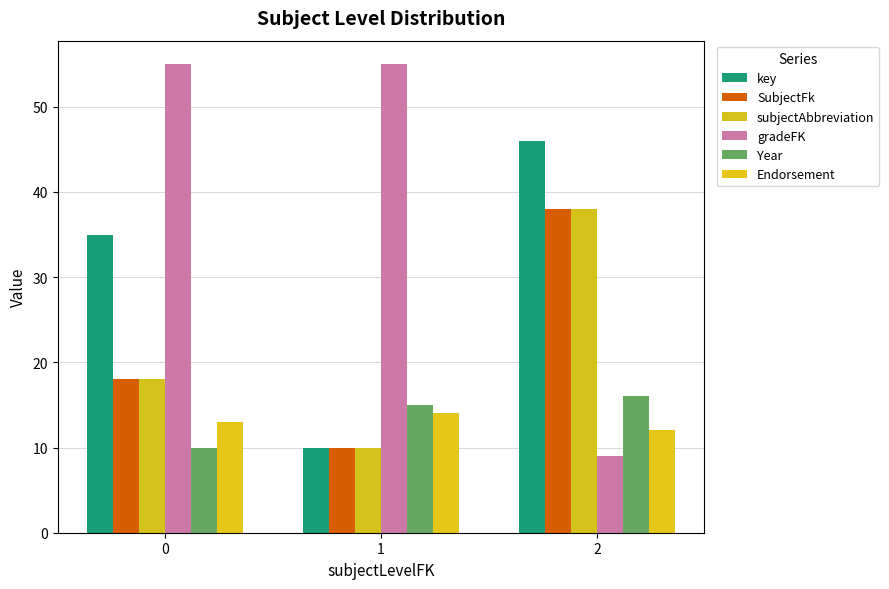

How many series are shown in this chart?

6